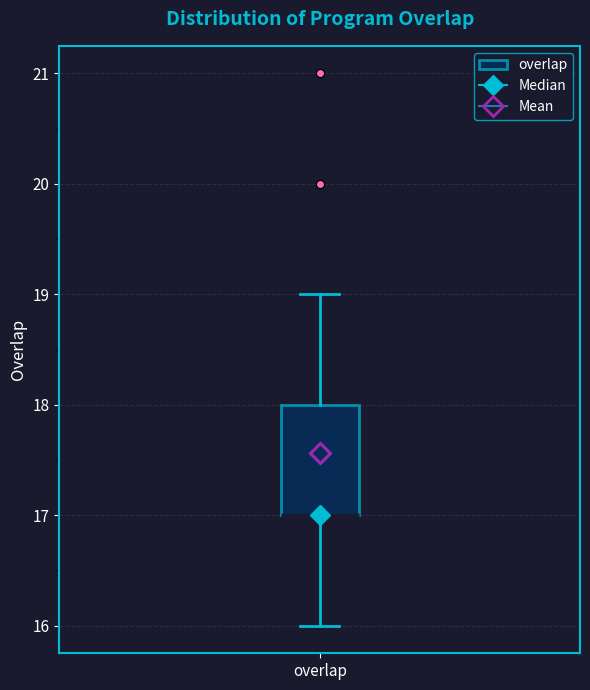

Transcribe this box plot: give where the median line is, the range the box spans, and where the two whiskers end, as read against the y-axis. The values are not printed on the chart, so give them approximately, as read against the axis.

median 17 (drawn on the box's lower edge), box 17 to 18, whiskers 16 to 19